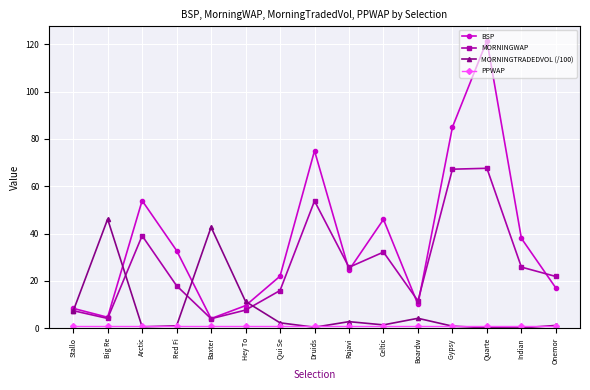

How many lines are shown in the chart?

4